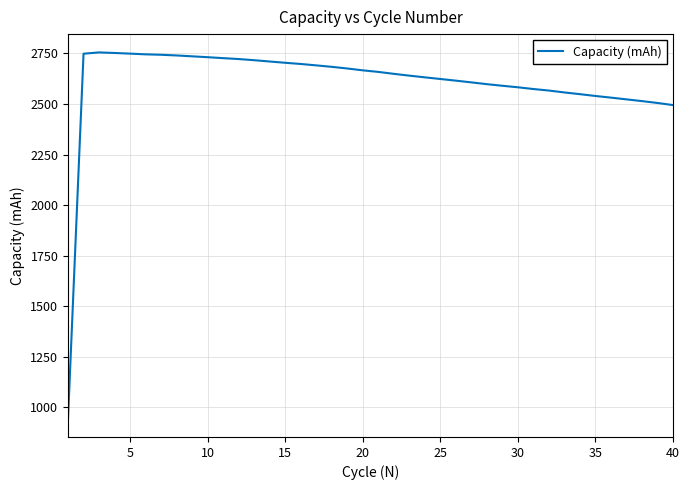

What is the difference between the maximum and minimum values?

1810.4